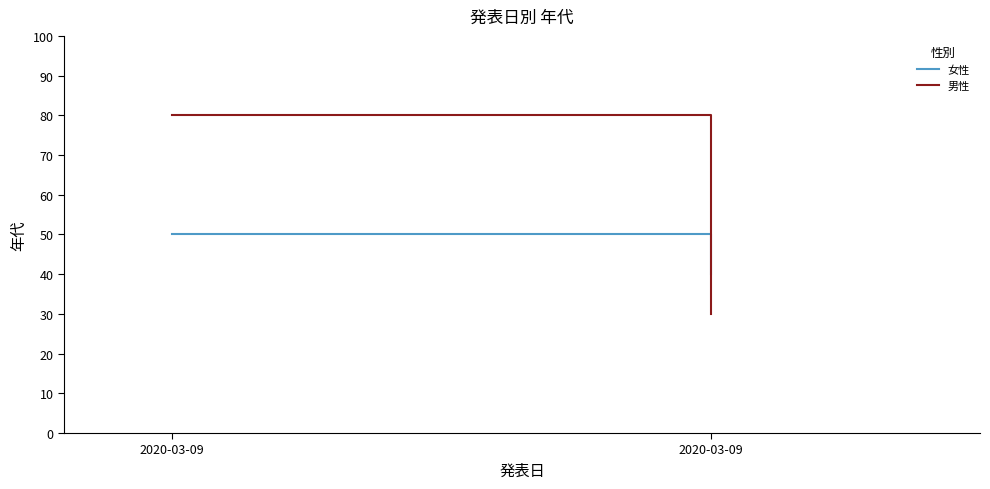

Count the 女性 values in the range 40 to 50.

2